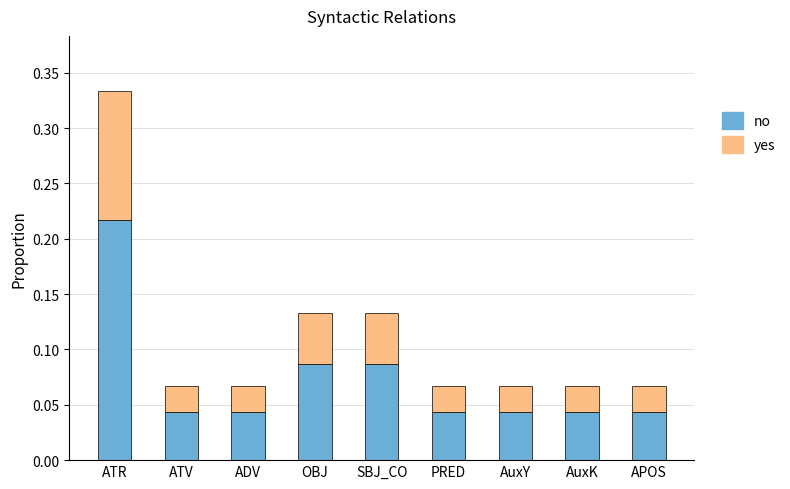

What is the sum of all no values?

0.7